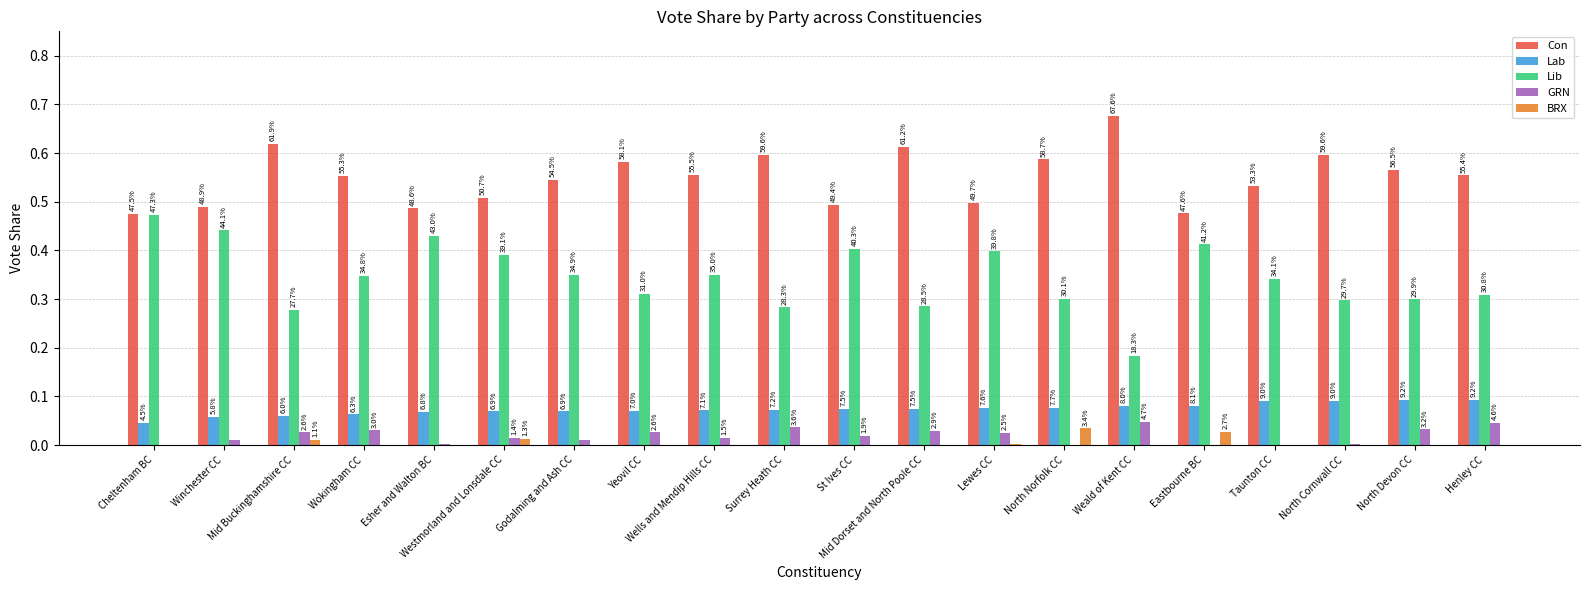

Which series has the largest total across all categories?

Con